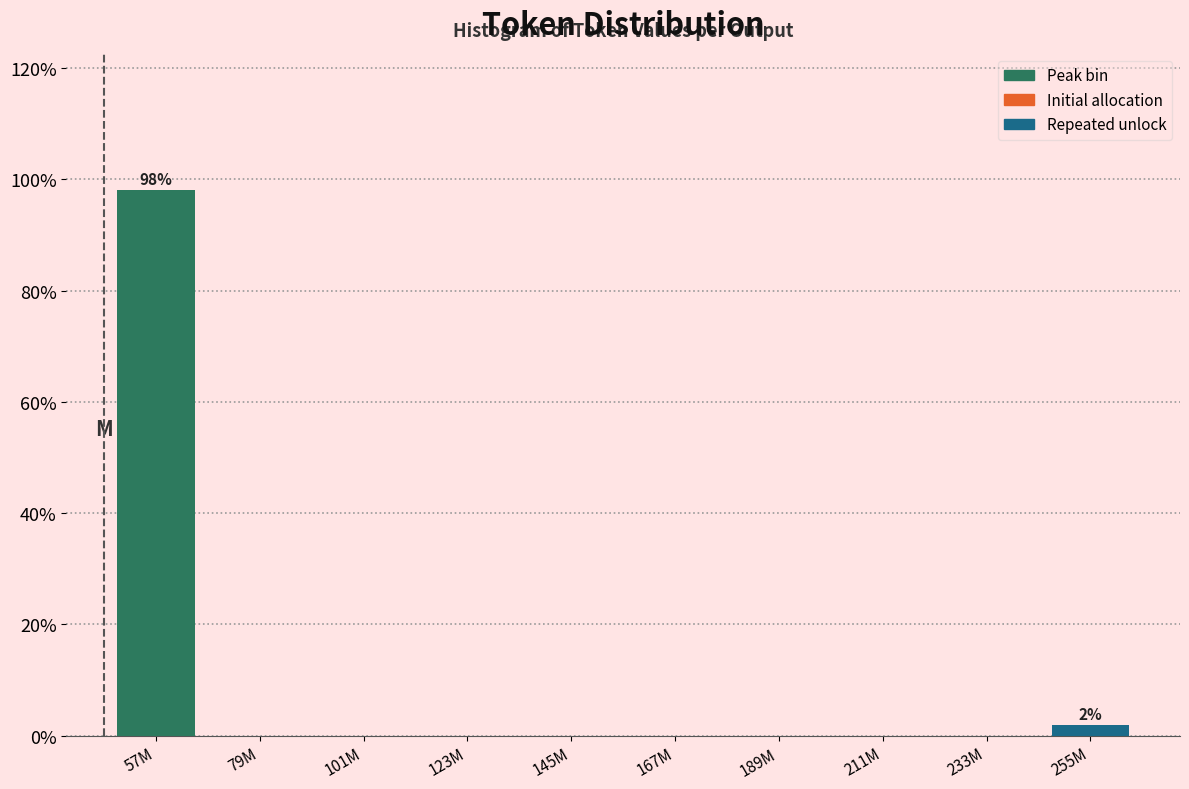

Reading right to left, transcribe all the data shown in this chart.

255M=1.9	233M=0.0	211M=0.0	189M=0.0	167M=0.0	145M=0.0	123M=0.0	101M=0.0	79M=0.0	57M=98.1